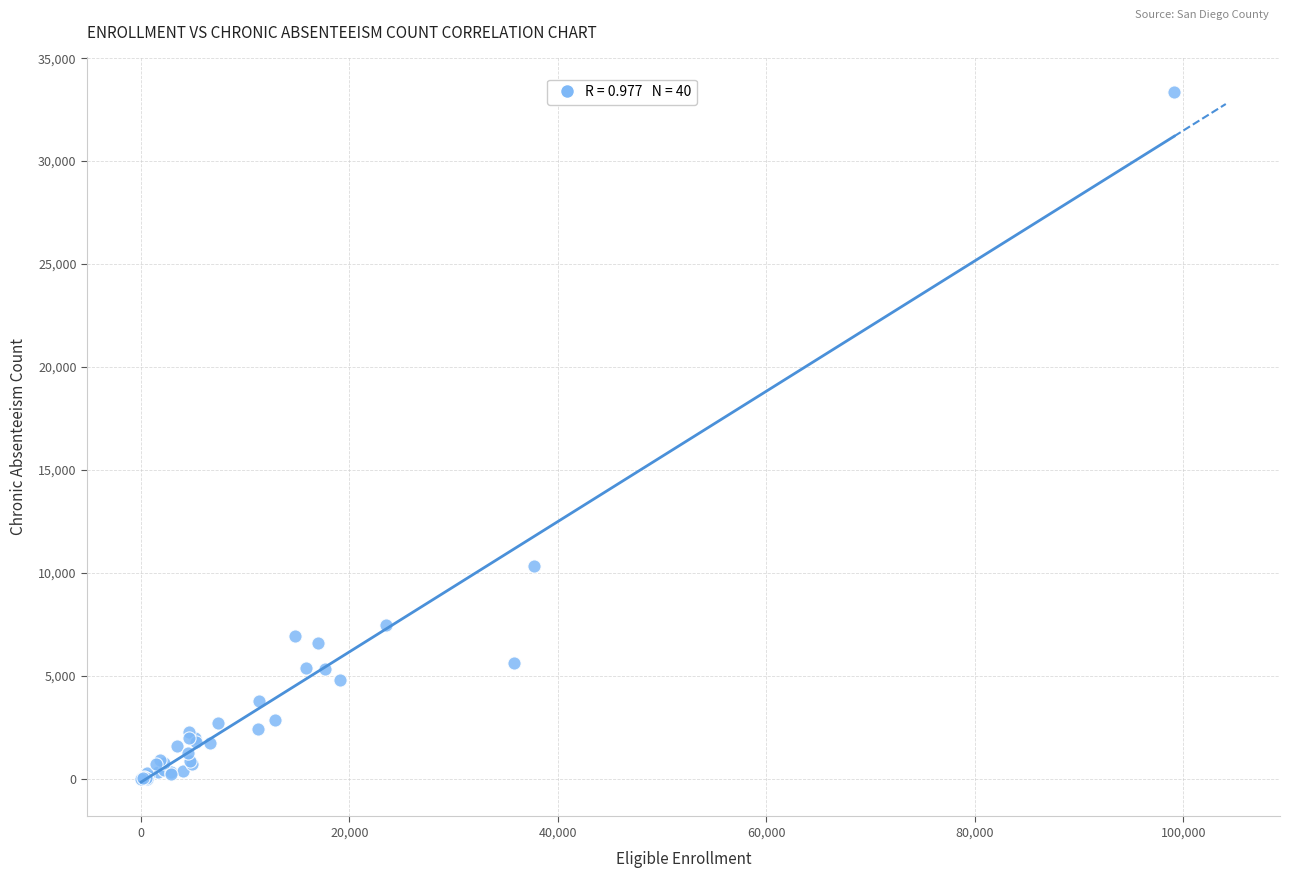

What Y value in the scatter plot is closest to 16680?

10345